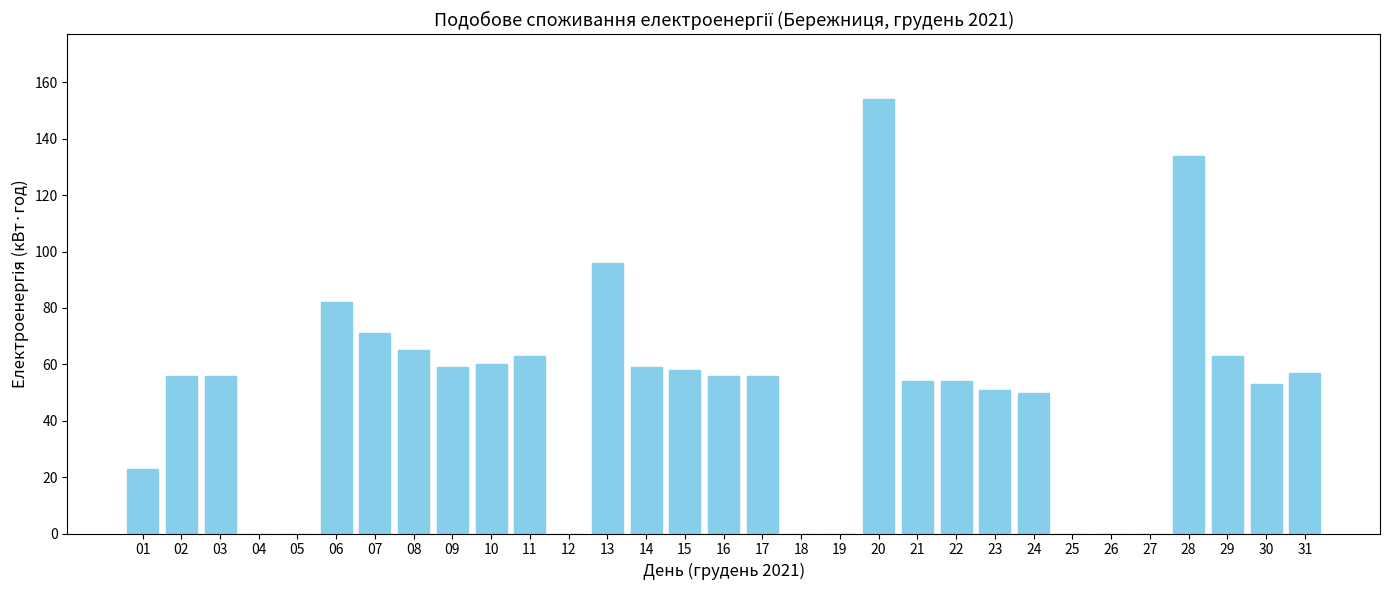

True or false: the data shows 52 at 13.

False